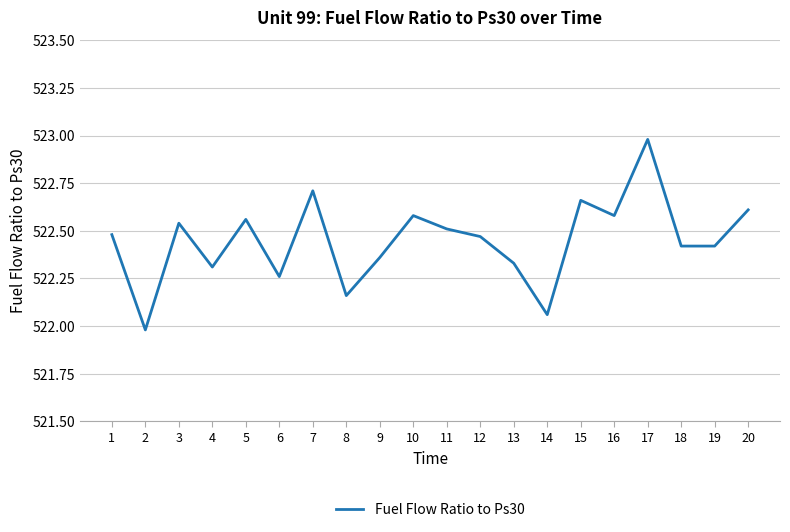

Between 6 and 10, which is larger?

10